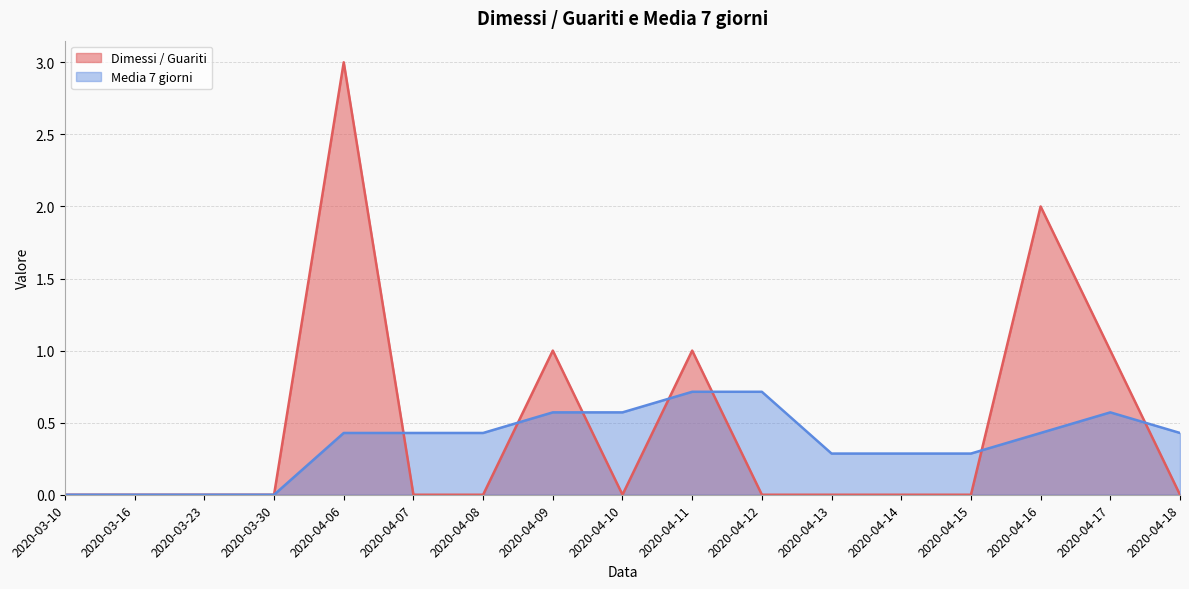

Does the chart display data point markers on the line(s)?

No